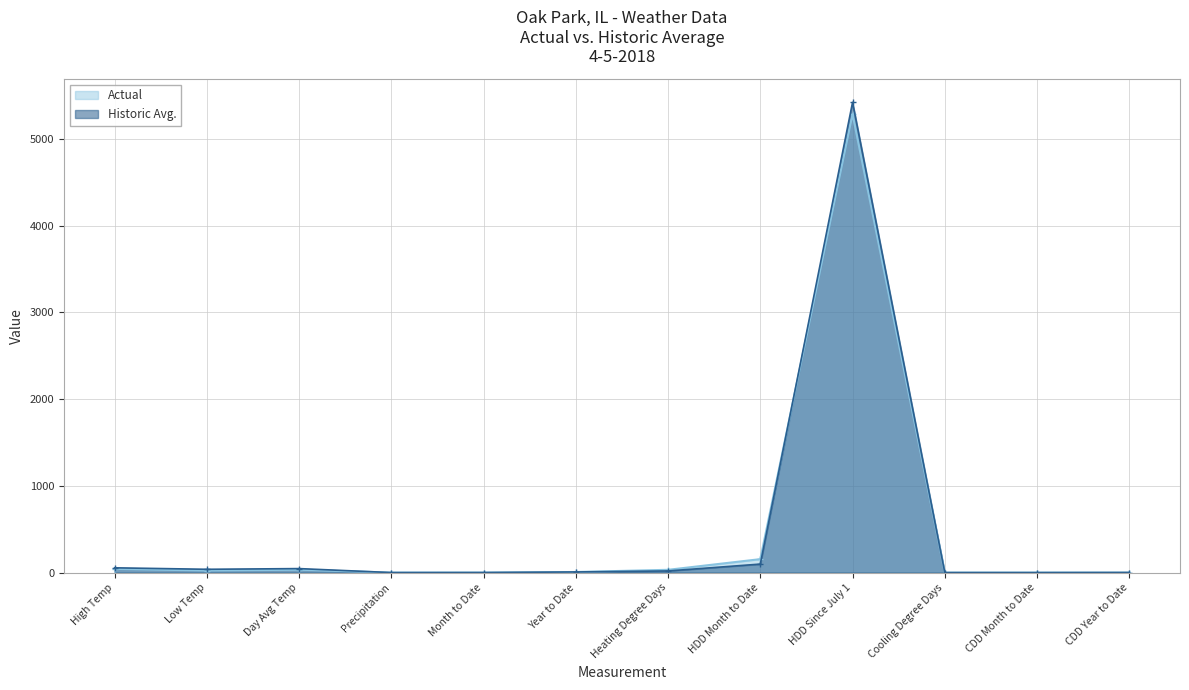

At how many categories does at least one series exceed 3281?

1